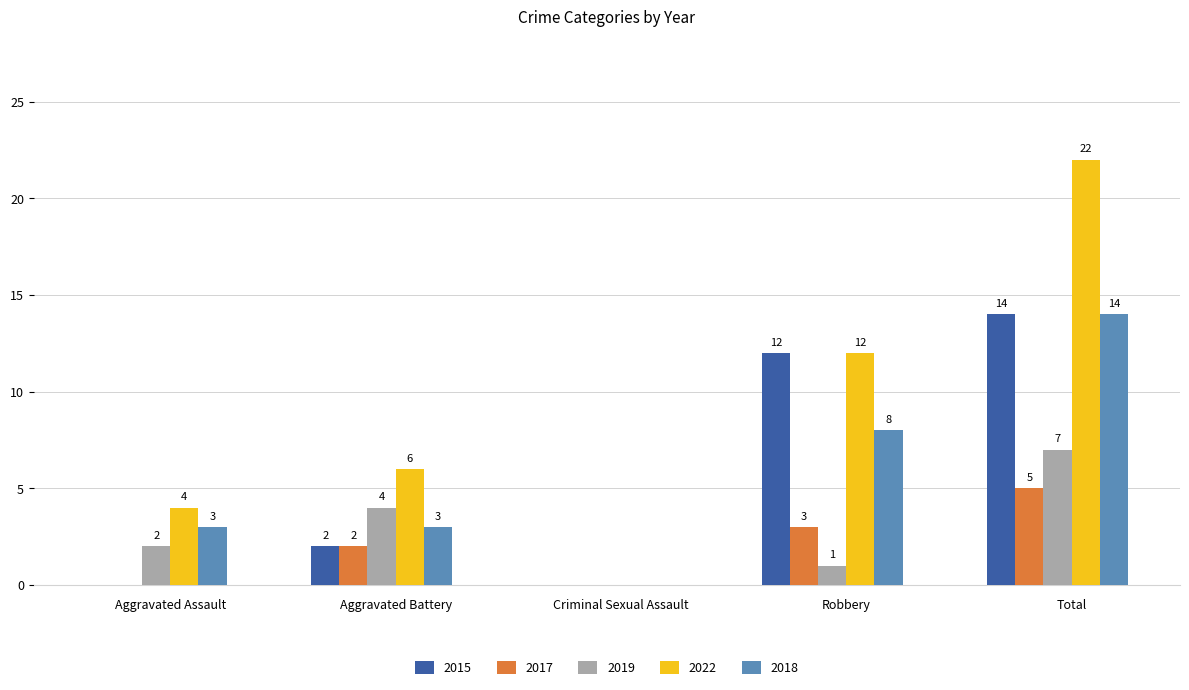

Which category has the highest value across all series?

Total